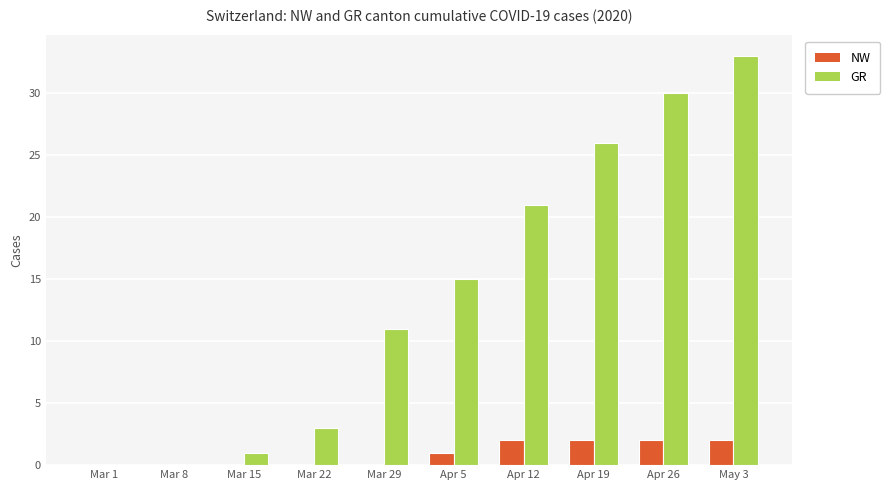

Between Mar 29 and May 3, which series saw the biggest shift?

GR